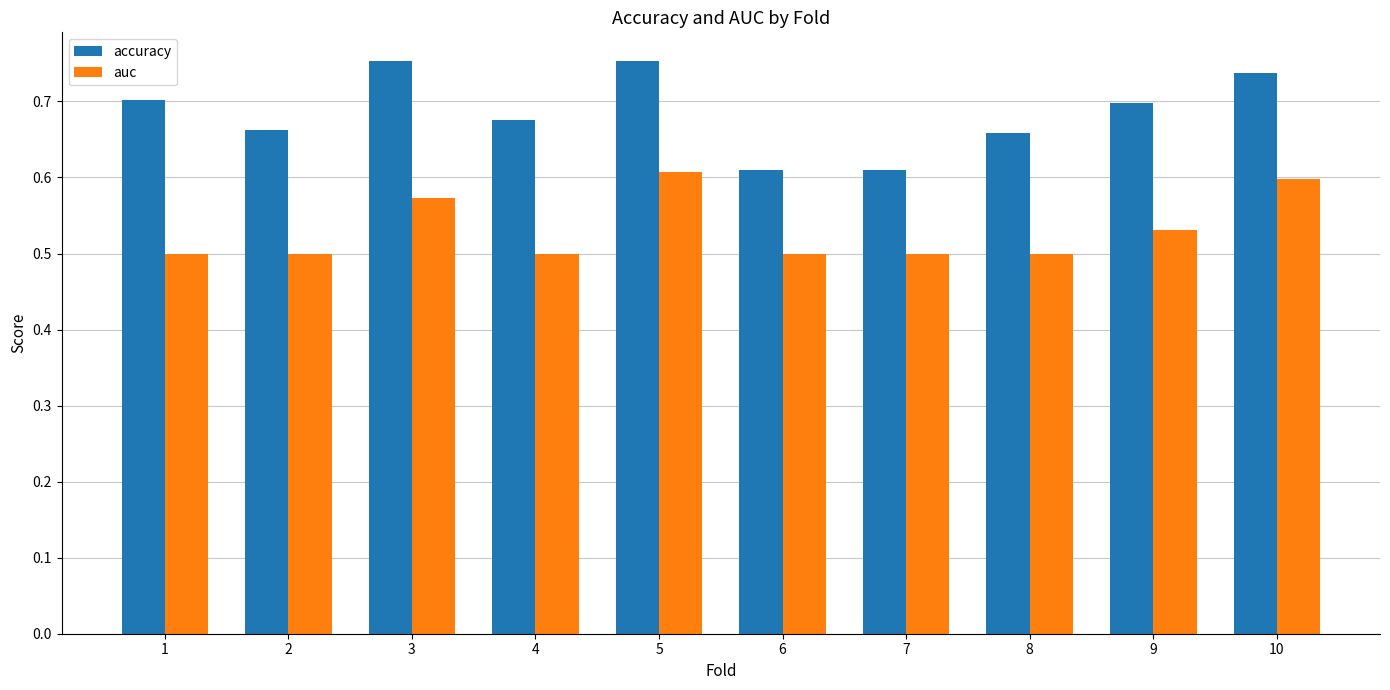

What is the total value across all series at 2?

1.2